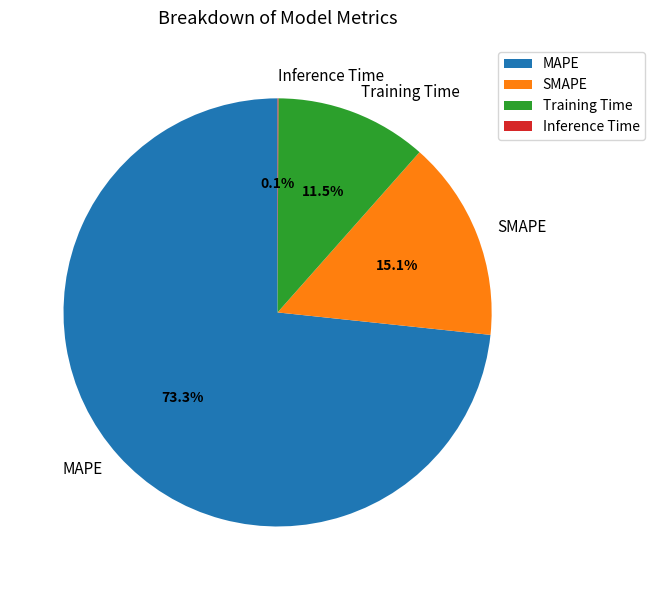

What percentage is the SMAPE slice, to the nearest percent?

15%